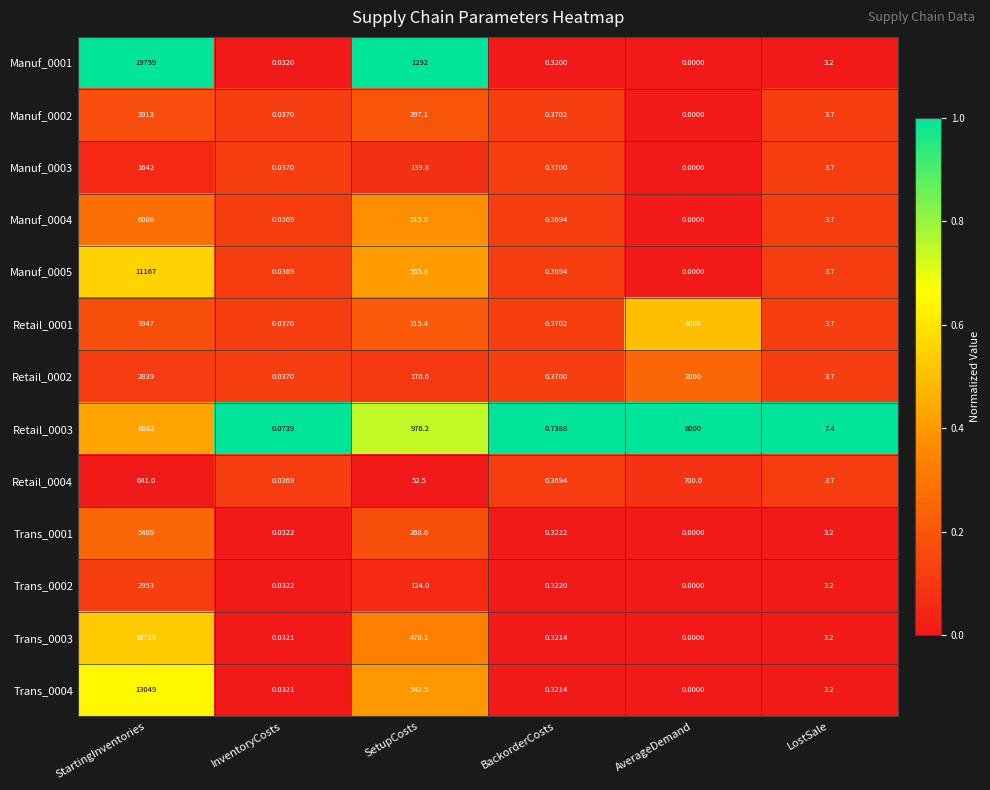

What is the total value across all series at BackorderCosts?

4.9